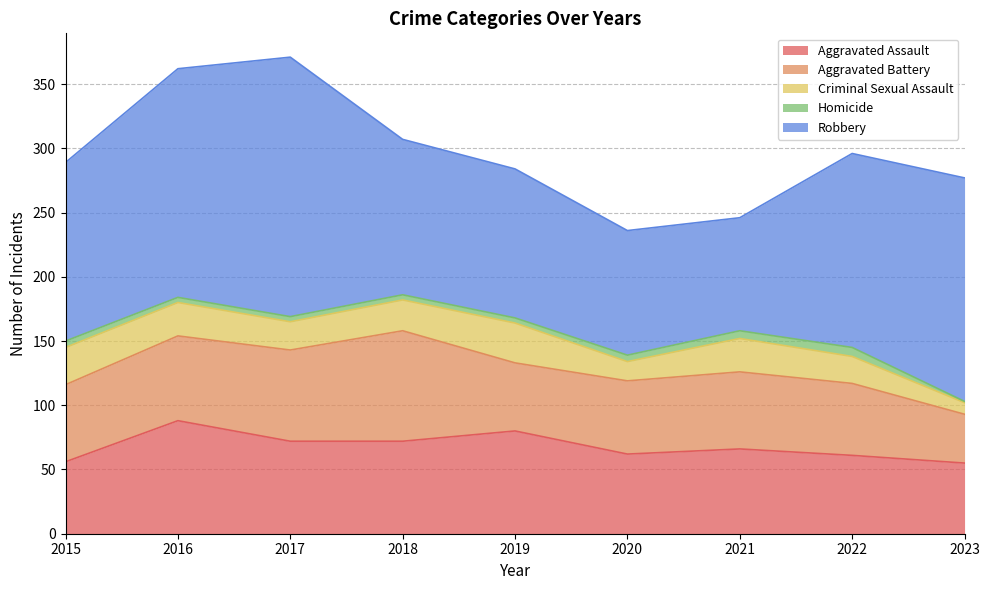

Where is Robbery nearest to the value 145?

2015